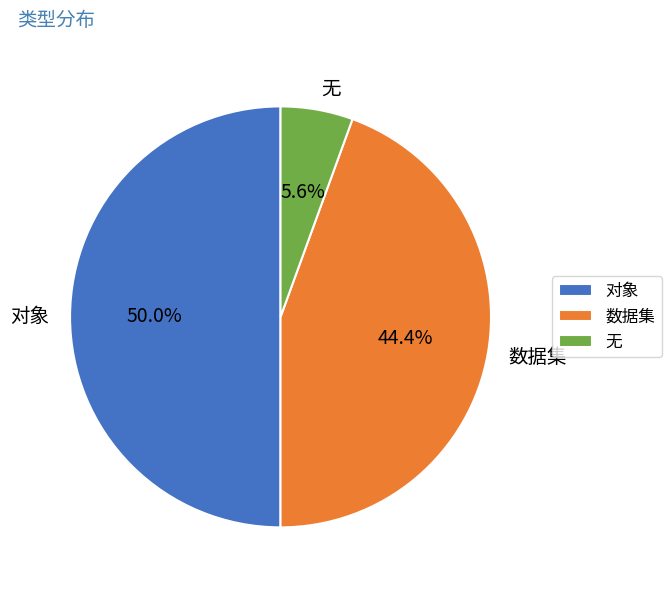

To the nearest percent, what is the average slice percentage?

33%